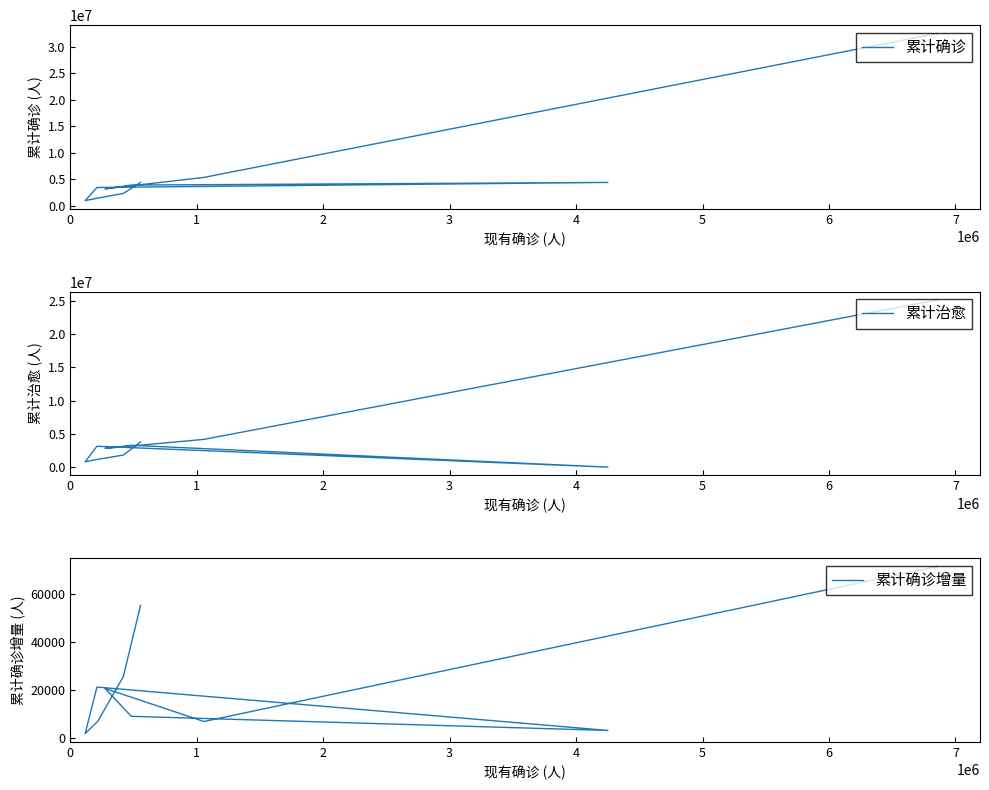

Reading right to left, transcribe all the data shown in this chart.

累计确诊: 32540446	4393307	5339920	4384624	3891063	2311813	3180810	1426243	3435840	955056
累计治愈: 25106064	14054	4181006	3792129	3290715	1823958	2824100	1190841	3147281	813224
累计确诊增量: 71405	2963	6696	55149	8863	25492	20494	6822	21071	1630